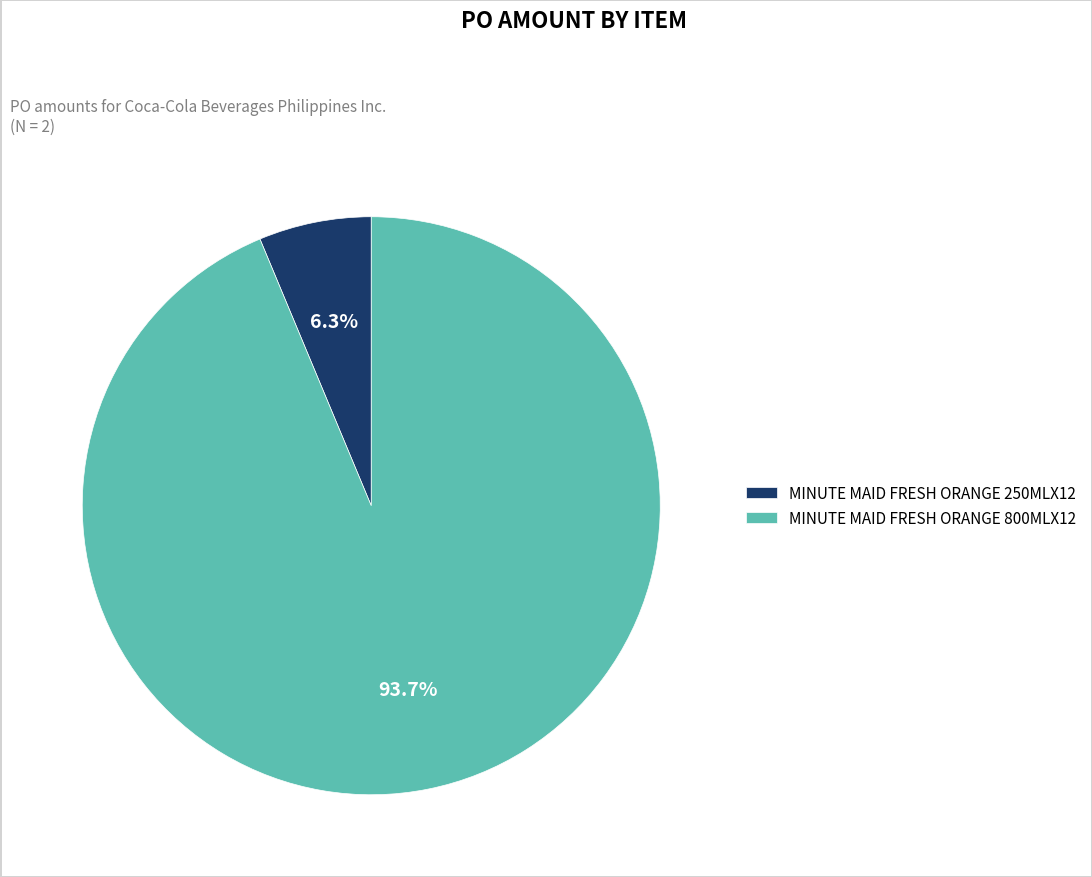

Is there a majority slice in this chart?

Yes